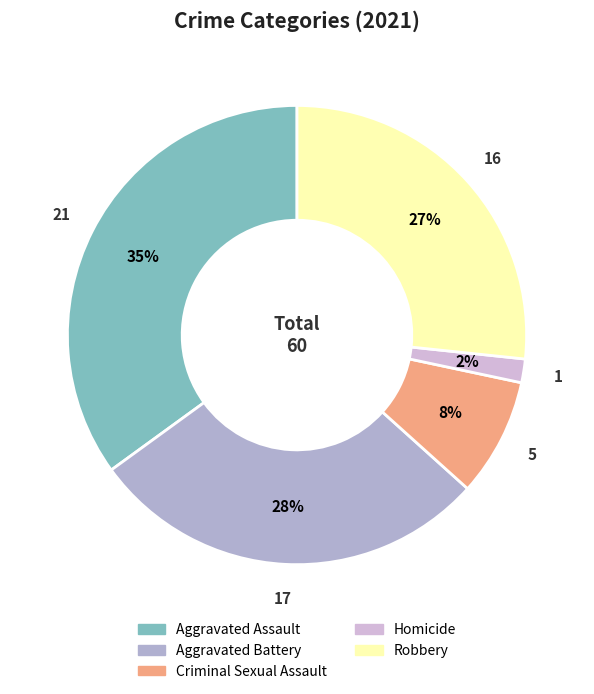

To the nearest percent, what is the difference between the largest and smallest slice percentages?

33%